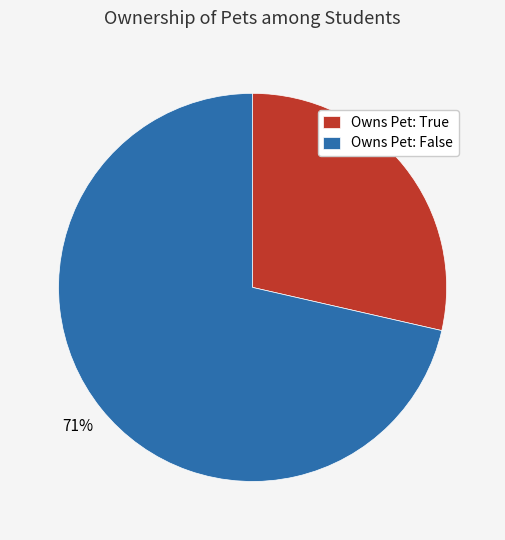

The Owns Pet: False slice represents 61% of the pie. True or false?

False